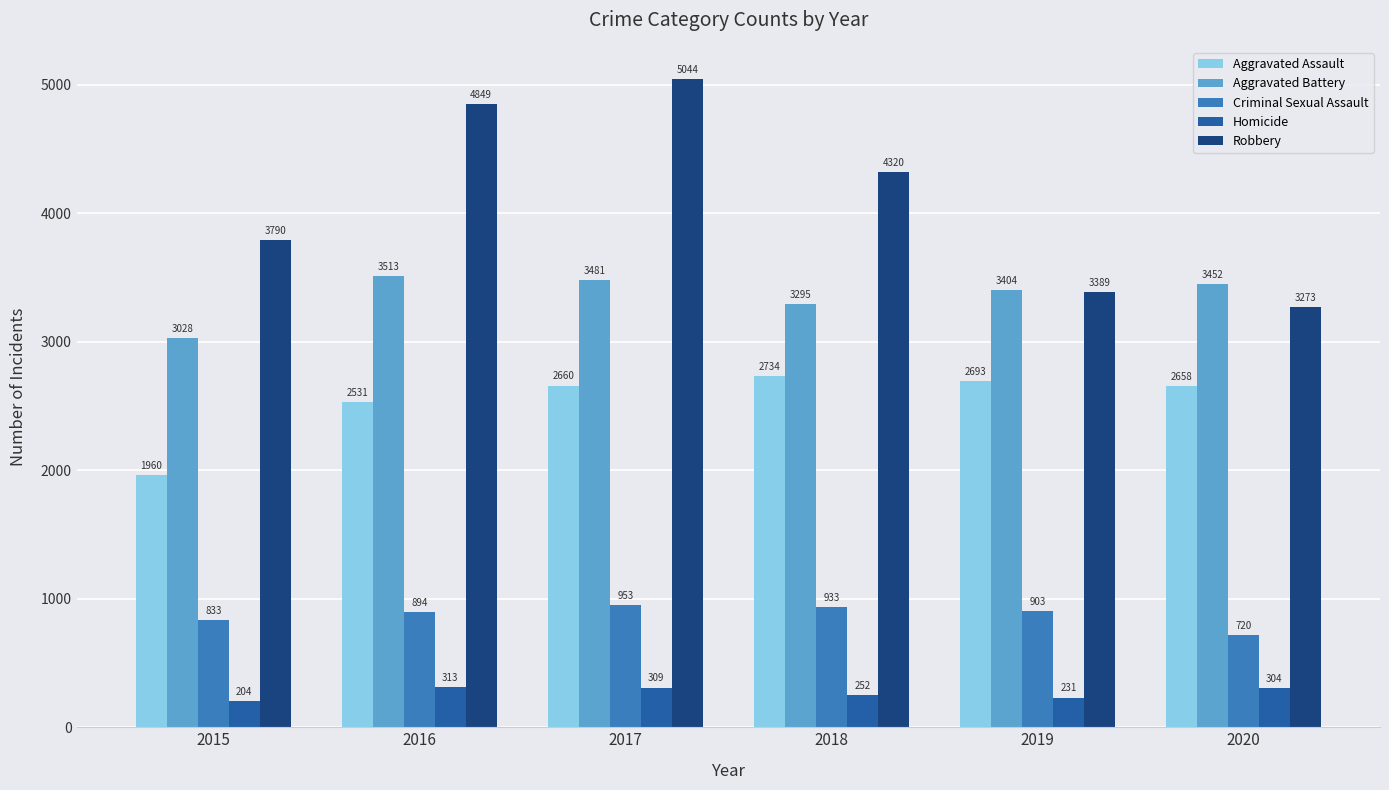

What is the maximum value shown in the chart?

5044